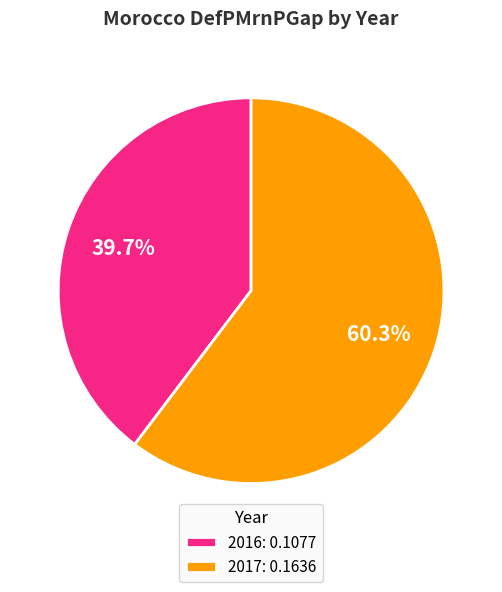

Which category has the biggest portion of the pie?

2017